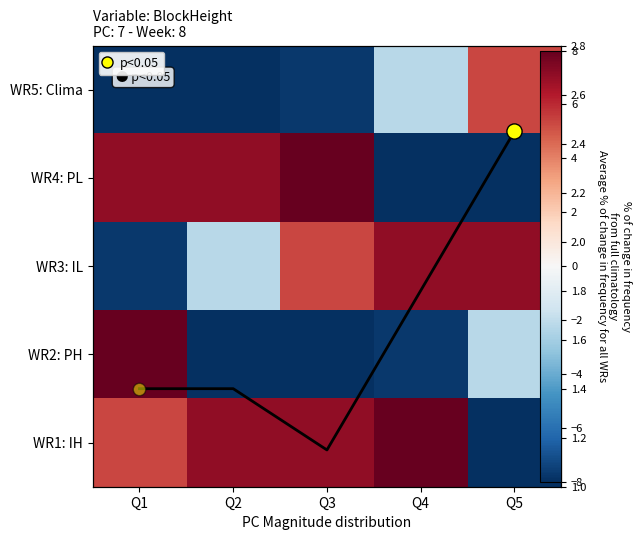

At which category does the chart reach its minimum across all series?

Q1